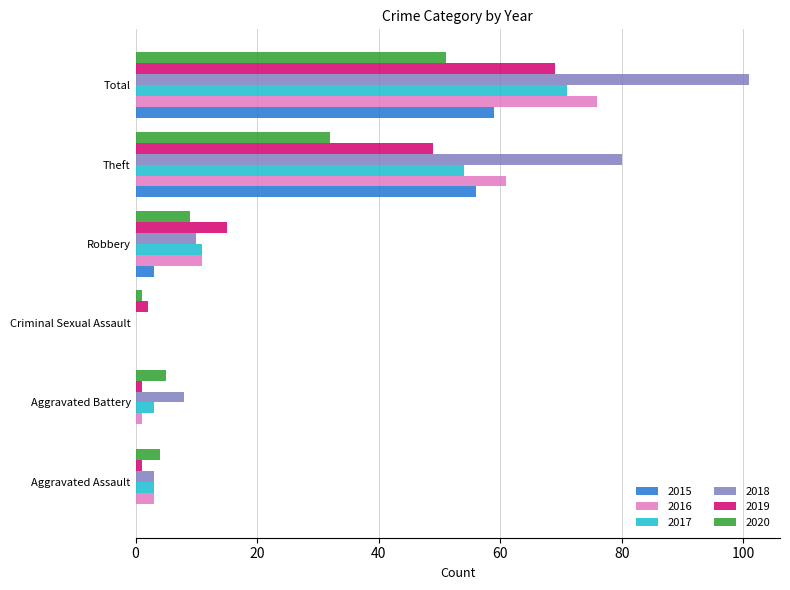

What is the sum of the 2018 values at Total and Theft?

181